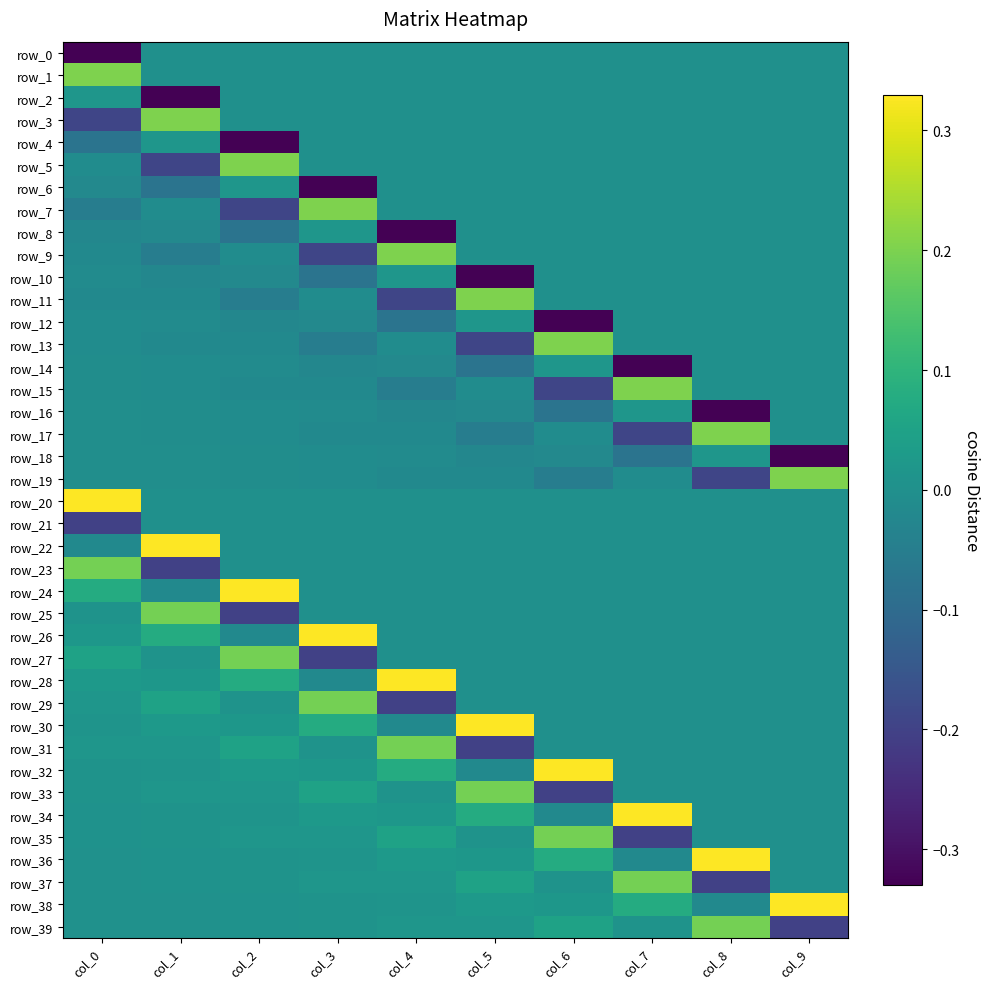

Reading left to right, transcribe all the data shown in this chart.

row_0: -0.3	0.0	0.0	0.0	0.0	0.0	0.0	0.0	0.0	0.0
row_1: 0.2	0.0	0.0	0.0	0.0	0.0	0.0	0.0	0.0	0.0
row_2: 0.0	-0.3	0.0	0.0	0.0	0.0	0.0	0.0	0.0	0.0
row_3: -0.2	0.2	0.0	0.0	0.0	0.0	0.0	0.0	0.0	0.0
row_4: -0.1	0.0	-0.3	0.0	0.0	0.0	0.0	0.0	0.0	0.0
row_5: -0.0	-0.2	0.2	0.0	0.0	0.0	0.0	0.0	0.0	0.0
row_6: -0.0	-0.1	0.0	-0.3	0.0	0.0	0.0	0.0	0.0	0.0
row_7: -0.0	-0.0	-0.2	0.2	0.0	0.0	0.0	0.0	0.0	0.0
row_8: -0.0	-0.0	-0.1	0.0	-0.3	0.0	0.0	0.0	0.0	0.0
row_9: -0.0	-0.0	-0.0	-0.2	0.2	0.0	0.0	0.0	0.0	0.0
row_10: -0.0	-0.0	-0.0	-0.1	0.0	-0.3	0.0	0.0	0.0	0.0
row_11: -0.0	-0.0	-0.0	-0.0	-0.2	0.2	0.0	0.0	0.0	0.0
row_12: -0.0	-0.0	-0.0	-0.0	-0.1	0.0	-0.3	0.0	0.0	0.0
row_13: -0.0	-0.0	-0.0	-0.0	-0.0	-0.2	0.2	0.0	0.0	0.0
row_14: -0.0	-0.0	-0.0	-0.0	-0.0	-0.1	0.0	-0.3	0.0	0.0
row_15: -0.0	-0.0	-0.0	-0.0	-0.0	-0.0	-0.2	0.2	0.0	0.0
row_16: -0.0	-0.0	-0.0	-0.0	-0.0	-0.0	-0.1	0.0	-0.3	0.0
row_17: -0.0	-0.0	-0.0	-0.0	-0.0	-0.0	-0.0	-0.2	0.2	0.0
row_18: -0.0	-0.0	-0.0	-0.0	-0.0	-0.0	-0.0	-0.1	0.0	-0.3
row_19: -0.0	-0.0	-0.0	-0.0	-0.0	-0.0	-0.0	-0.0	-0.2	0.2
row_20: 0.3	-0.0	-0.0	-0.0	-0.0	-0.0	-0.0	-0.0	-0.0	-0.0
row_21: -0.2	-0.0	-0.0	-0.0	-0.0	-0.0	-0.0	-0.0	-0.0	-0.0
row_22: -0.0	0.3	-0.0	-0.0	-0.0	-0.0	-0.0	-0.0	-0.0	-0.0
row_23: 0.2	-0.2	-0.0	-0.0	-0.0	-0.0	-0.0	-0.0	-0.0	-0.0
row_24: 0.1	-0.0	0.3	-0.0	-0.0	-0.0	-0.0	-0.0	-0.0	-0.0
row_25: 0.0	0.2	-0.2	-0.0	-0.0	-0.0	-0.0	-0.0	-0.0	-0.0
row_26: 0.0	0.1	-0.0	0.3	-0.0	-0.0	-0.0	-0.0	-0.0	-0.0
row_27: 0.0	0.0	0.2	-0.2	-0.0	-0.0	-0.0	-0.0	-0.0	-0.0
row_28: 0.0	0.0	0.1	-0.0	0.3	-0.0	-0.0	-0.0	-0.0	-0.0
row_29: 0.0	0.0	0.0	0.2	-0.2	-0.0	-0.0	-0.0	-0.0	-0.0
row_30: 0.0	0.0	0.0	0.1	-0.0	0.3	-0.0	-0.0	-0.0	-0.0
row_31: 0.0	0.0	0.0	0.0	0.2	-0.2	-0.0	-0.0	-0.0	-0.0
row_32: 0.0	0.0	0.0	0.0	0.1	-0.0	0.3	-0.0	-0.0	-0.0
row_33: 0.0	0.0	0.0	0.0	0.0	0.2	-0.2	-0.0	-0.0	-0.0
row_34: 0.0	0.0	0.0	0.0	0.0	0.1	-0.0	0.3	-0.0	-0.0
row_35: 0.0	0.0	0.0	0.0	0.0	0.0	0.2	-0.2	-0.0	-0.0
row_36: 0.0	0.0	0.0	0.0	0.0	0.0	0.1	-0.0	0.3	-0.0
row_37: 0.0	0.0	0.0	0.0	0.0	0.0	0.0	0.2	-0.2	-0.0
row_38: 0.0	0.0	0.0	0.0	0.0	0.0	0.0	0.1	-0.0	0.3
row_39: 0.0	0.0	0.0	0.0	0.0	0.0	0.0	0.0	0.2	-0.2